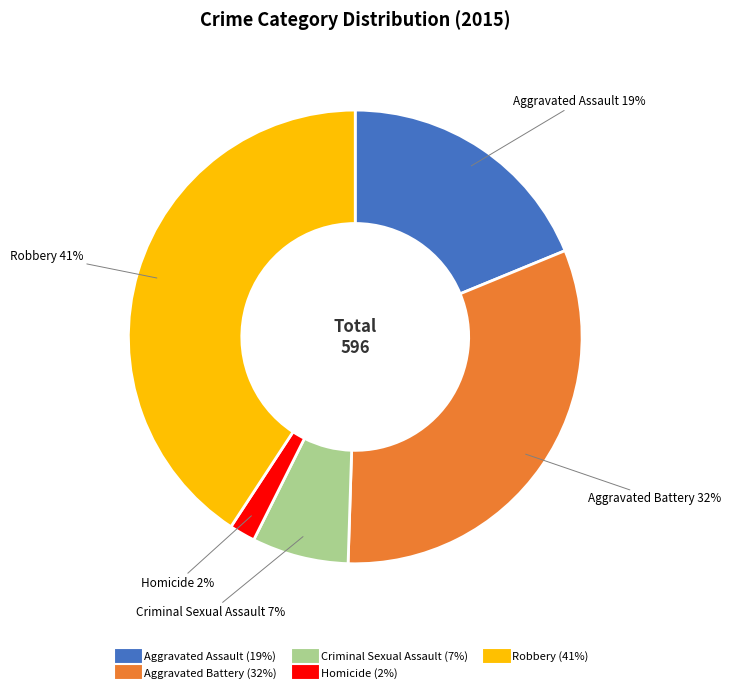

Is it true that Criminal Sexual Assault is 1% of the pie?

False